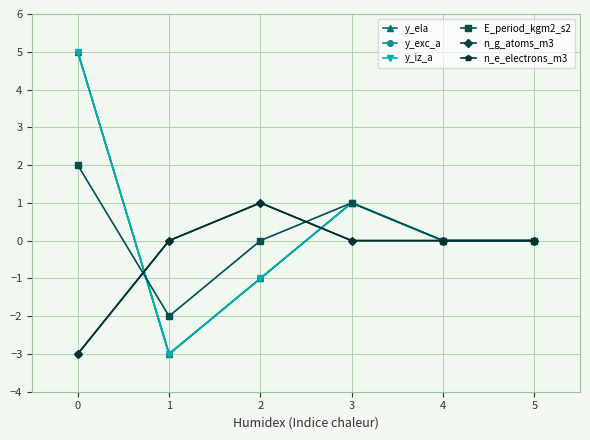

At which label does E_period_kgm2_s2 first exceed 0?

0